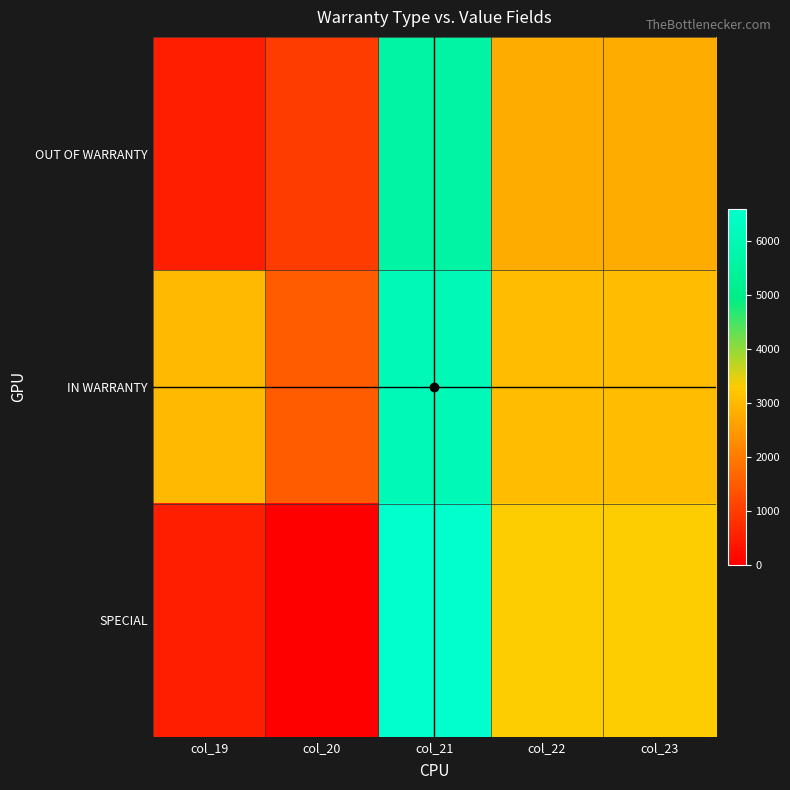

Which category has the lowest value across all series?

col_20